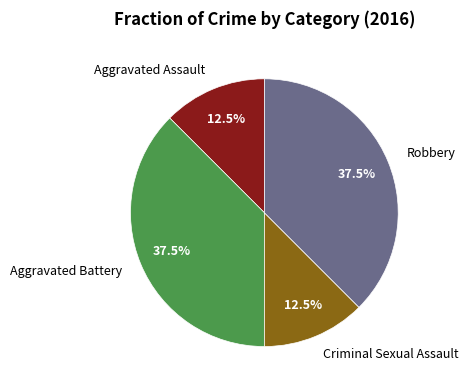

Does any single category account for the majority?

No